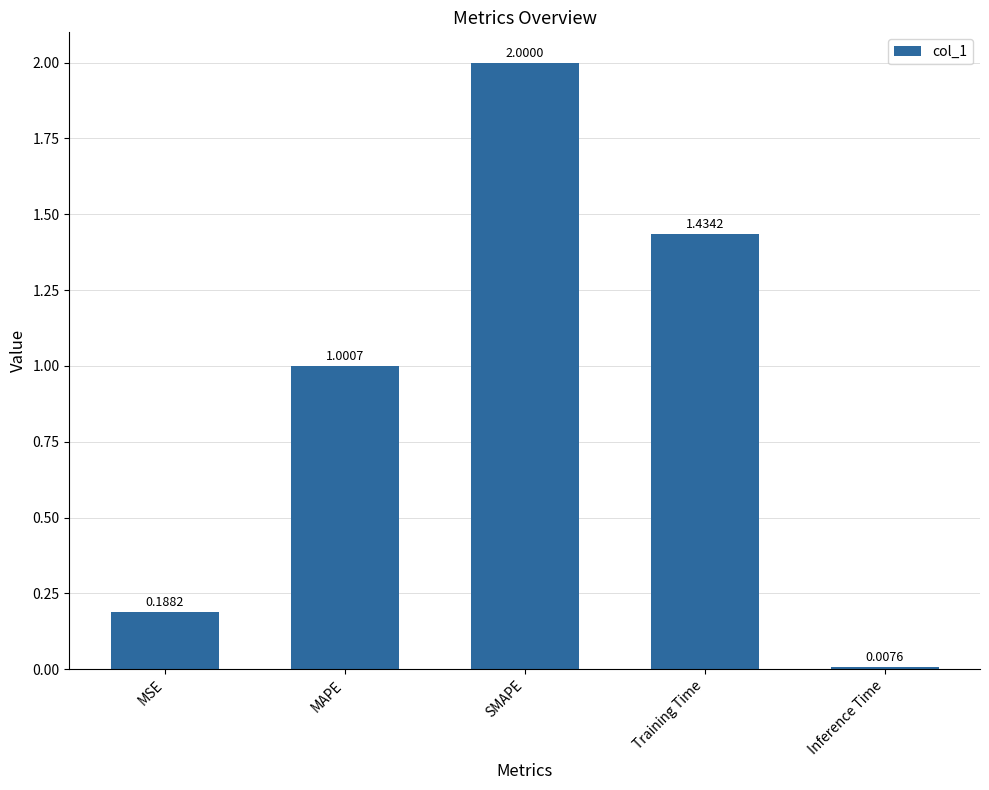

Which label corresponds to the largest value in the chart?

SMAPE